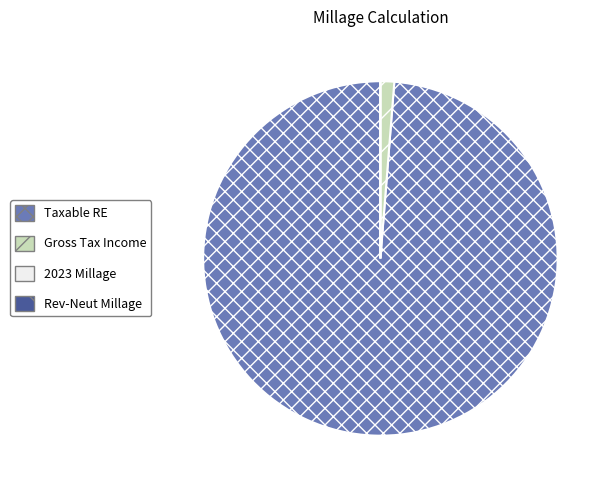

What is the largest slice in the pie chart?

Taxable RE